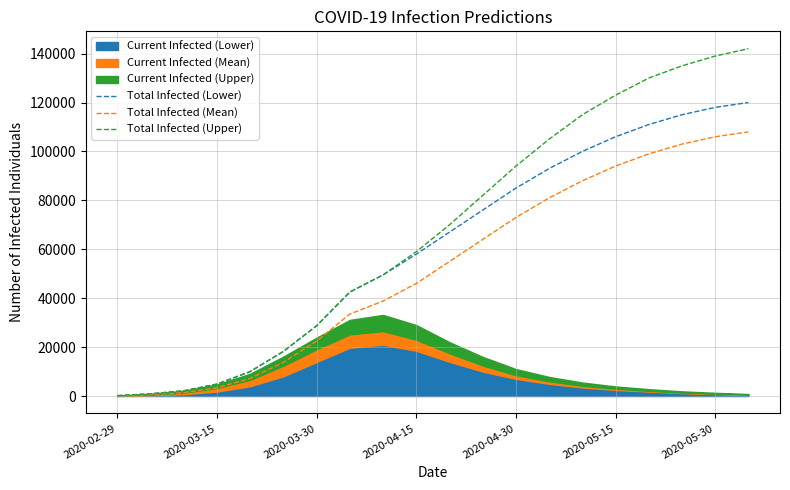

The value of Total Infected (Lower) at 2020-05-15 is 30173. True or false?

False